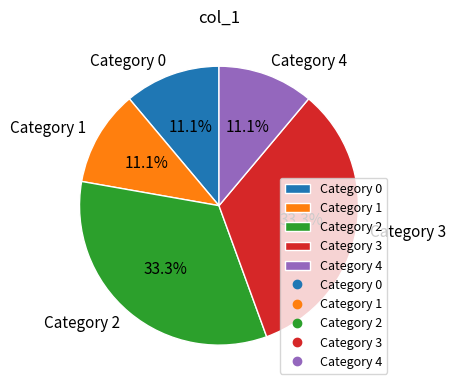

Is there a majority slice in this chart?

No